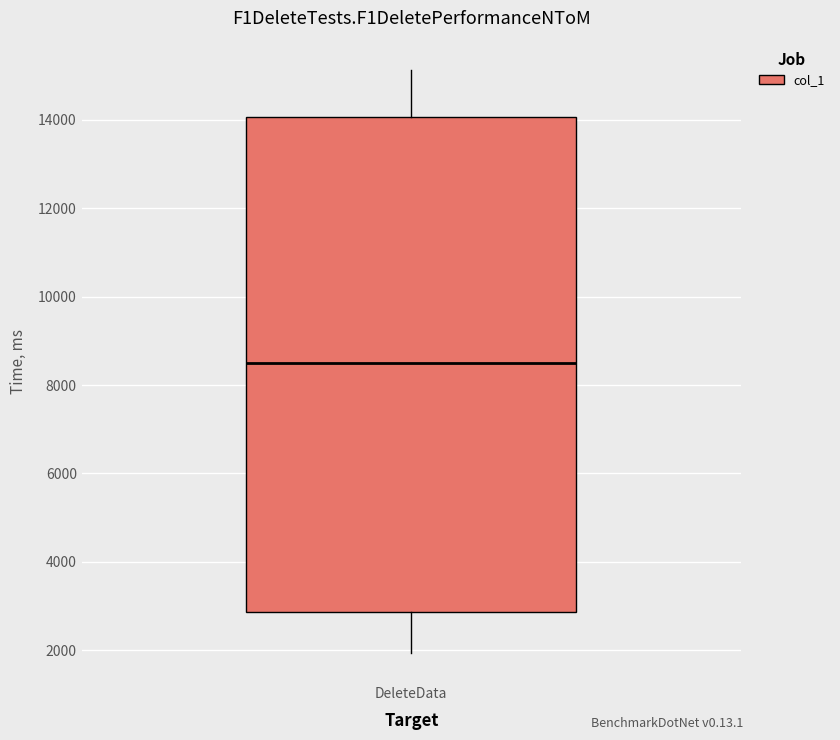

Transcribe this box plot: give where the median line is, the range the box spans, and where the two whiskers end, as read against the y-axis. The values are not printed on the chart, so give them approximately, as read against the axis.

median 8600, box 2800 to 14000, whiskers 2000 to 15200